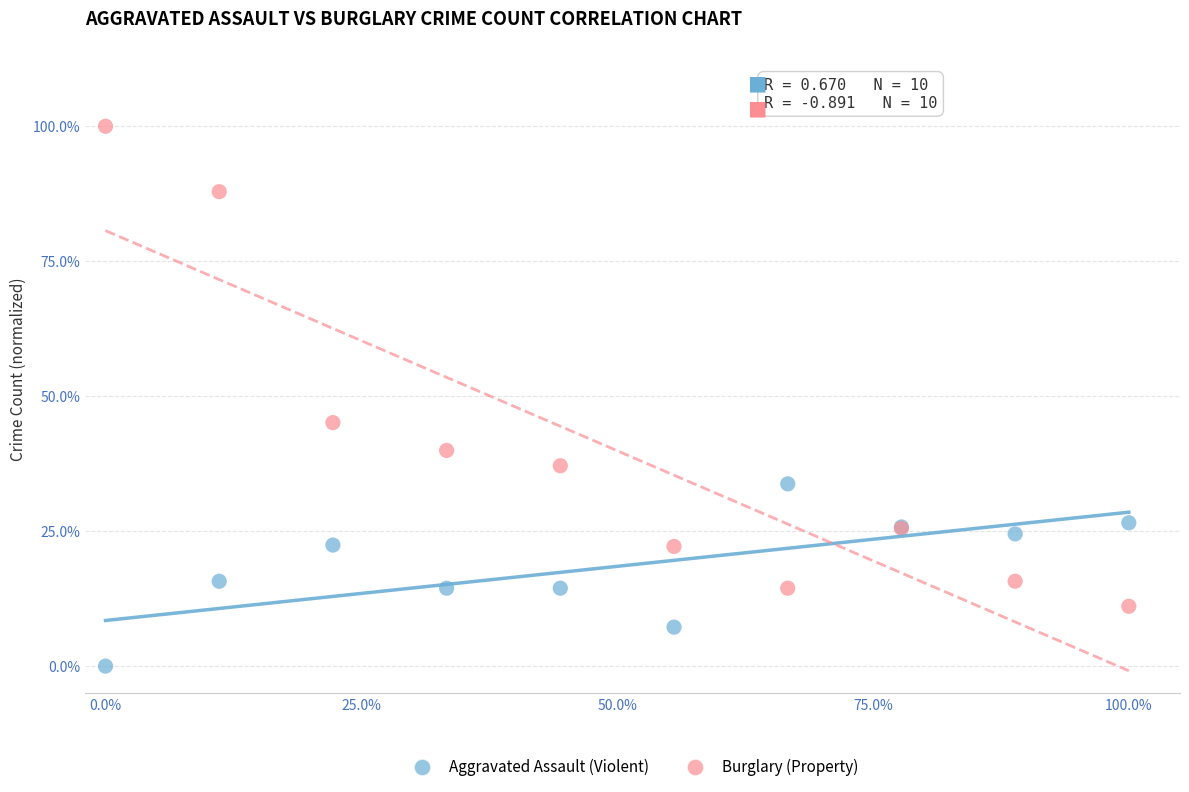

What are all the series names shown in the legend?

Aggravated Assault (Violent), Burglary (Property)